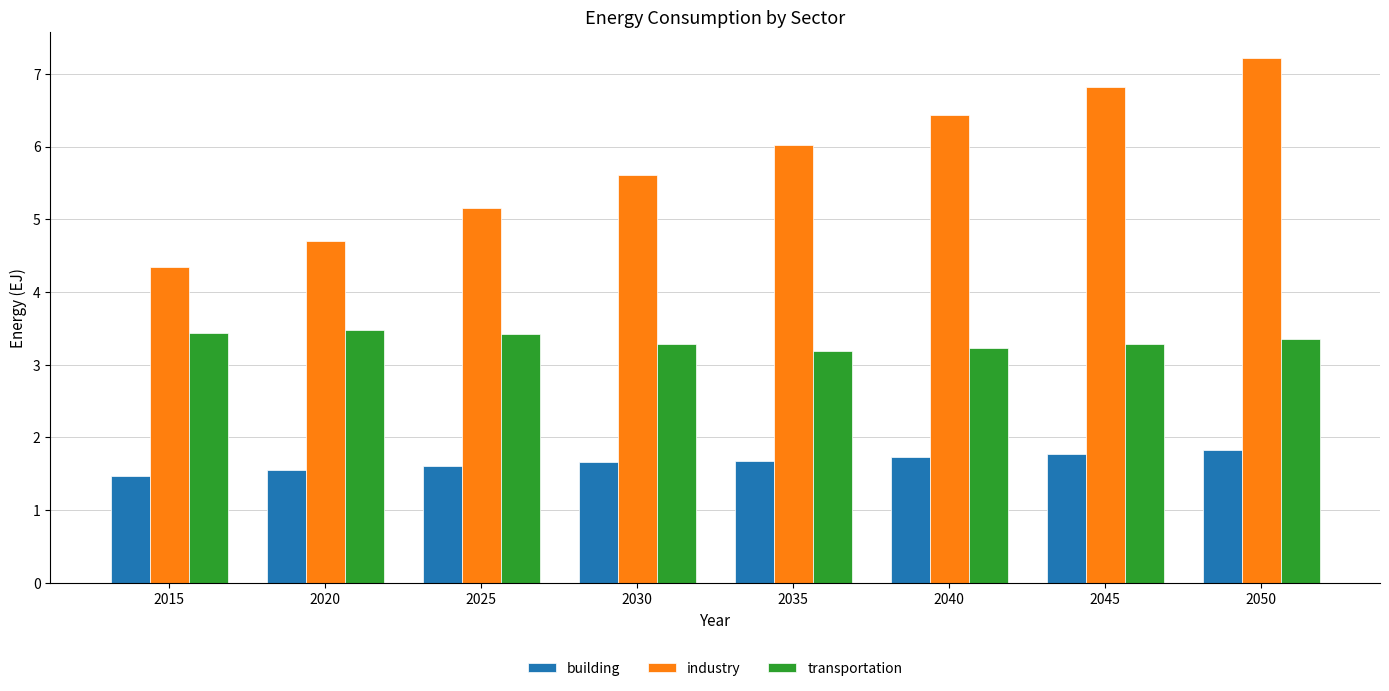

What is the difference between the maximum and second lowest values in the building series?

0.3